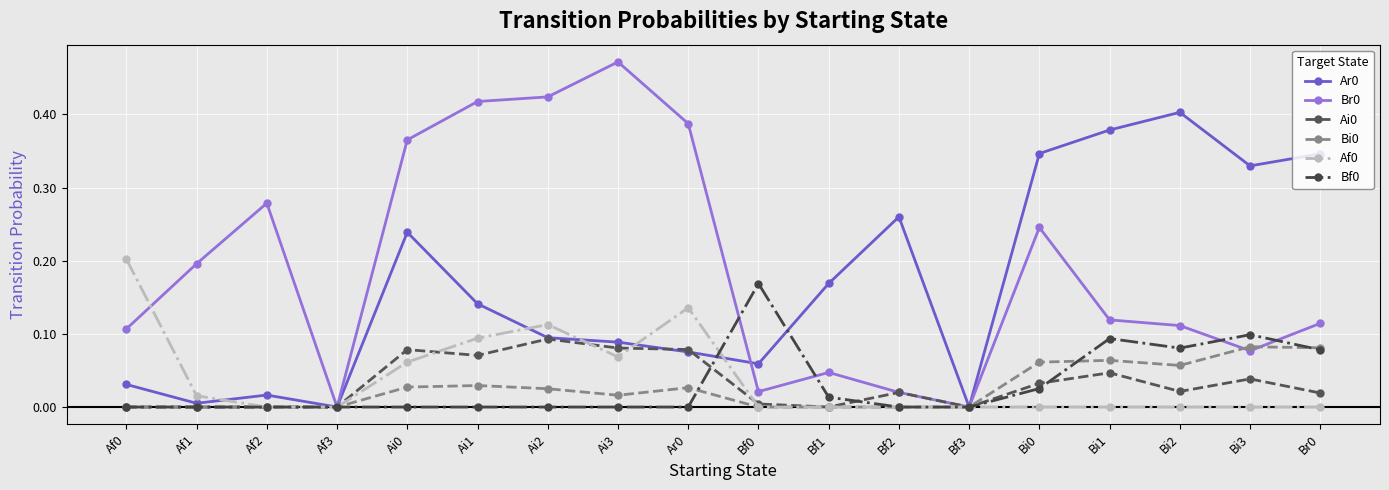

The Bi0 series shows 0.1 at Br0. True or false?

True